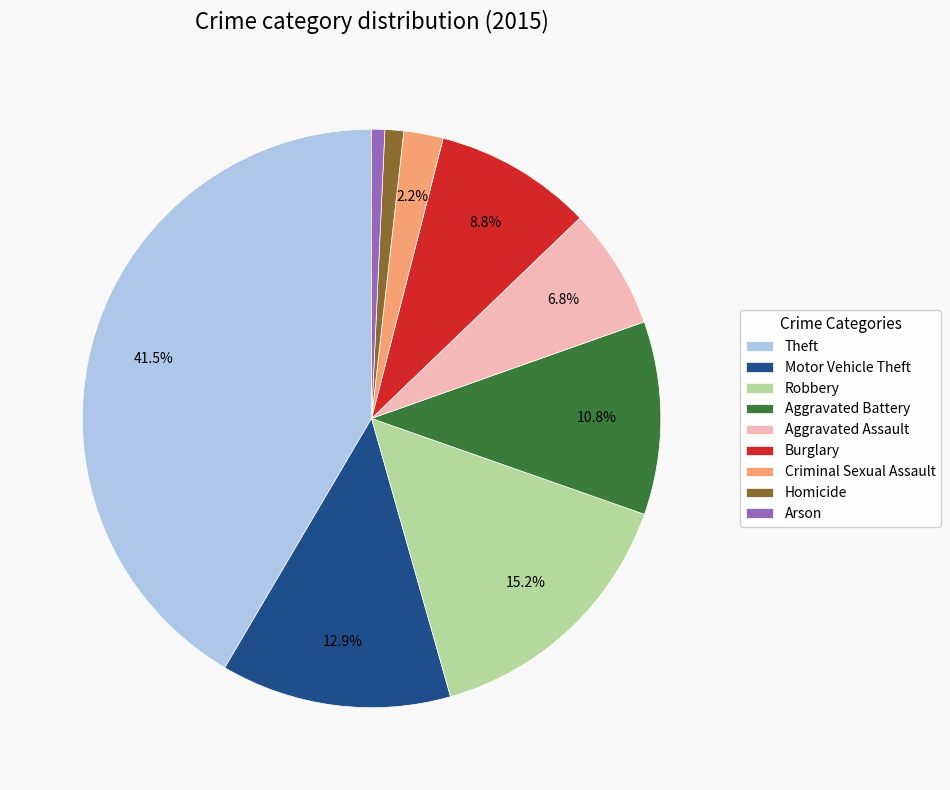

How many segments does this pie chart have?

9